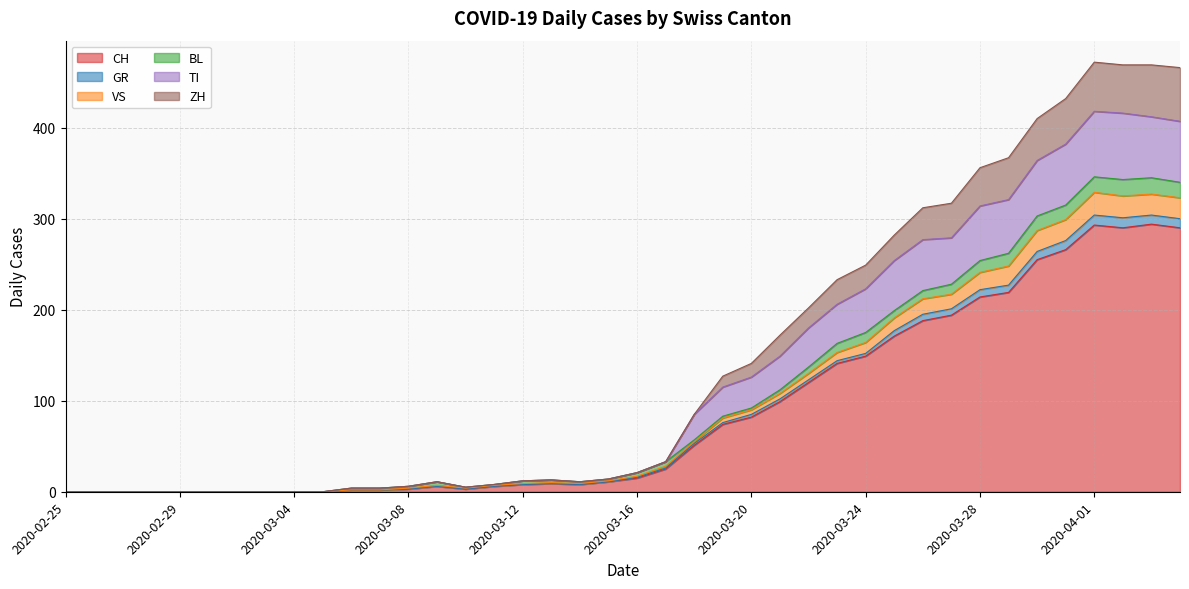

True or false: ZH has more than 0 points higher than both neighbors.

True